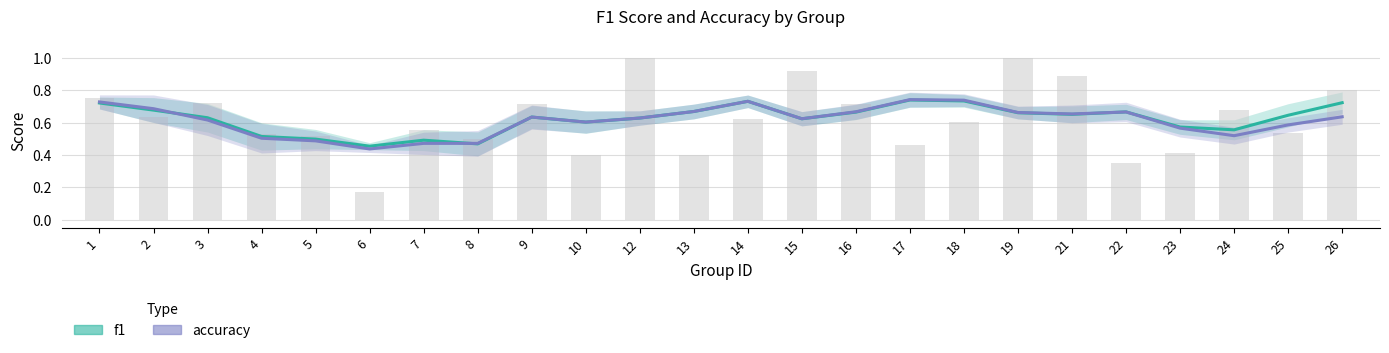

Rank the categories by value from lowest to highest.

6, 22, 10, 13, 23, 17, 8, 5, 4, 25, 7, 18, 14, 2, 24, 9, 16, 3, 1, 26, 21, 15, 12, 19